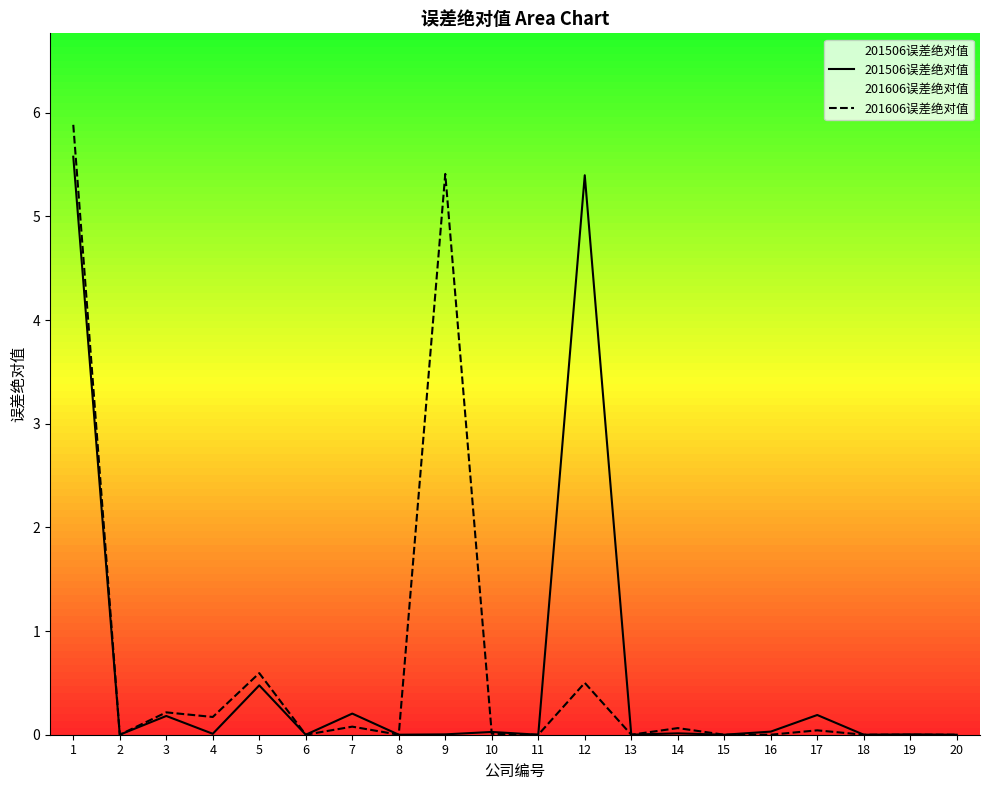

Is the value of 201506误差绝对值 at 12 greater than the value of 201606误差绝对值 at 10?

Yes